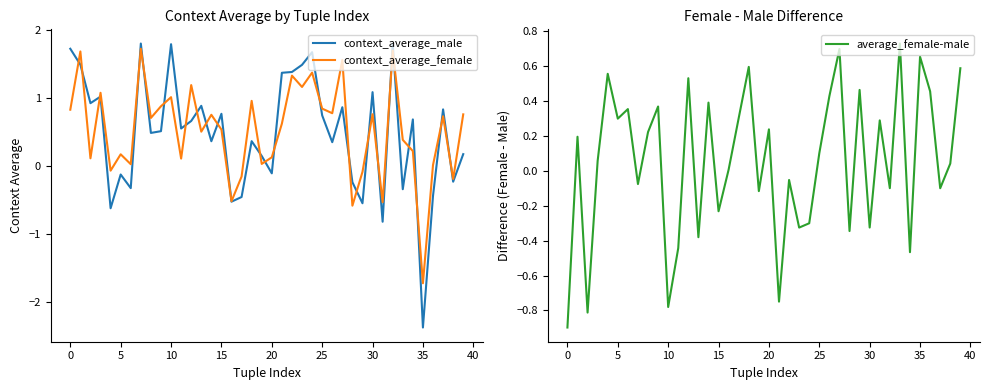

Reading left to right, what are all the values shown in this chart?

context_average_male: 1.7	1.5	0.9	1.0	-0.6	-0.1	-0.3	1.8	0.5	0.5	1.8	0.6	0.7	0.9	0.4	0.8	-0.5	-0.5	0.4	0.2	-0.1	1.4	1.4	1.5	1.7	0.7	0.4	0.9	-0.2	-0.5	1.1	-0.8	1.8	-0.3	0.7	-2.4	-0.4	0.8	-0.2	0.2
context_average_female: 0.8	1.7	0.1	1.1	-0.1	0.2	0.0	1.7	0.7	0.9	1.0	0.1	1.2	0.5	0.8	0.5	-0.5	-0.2	1.0	0.0	0.1	0.6	1.3	1.2	1.4	0.8	0.8	1.6	-0.6	-0.1	0.8	-0.5	1.7	0.4	0.2	-1.7	0.0	0.7	-0.2	0.8
average_female-male: -0.9	0.2	-0.8	0.1	0.6	0.3	0.4	-0.1	0.2	0.4	-0.8	-0.4	0.5	-0.4	0.4	-0.2	0.0	0.3	0.6	-0.1	0.2	-0.7	-0.1	-0.3	-0.3	0.1	0.4	0.7	-0.3	0.5	-0.3	0.3	-0.1	0.7	-0.5	0.7	0.5	-0.1	0.0	0.6